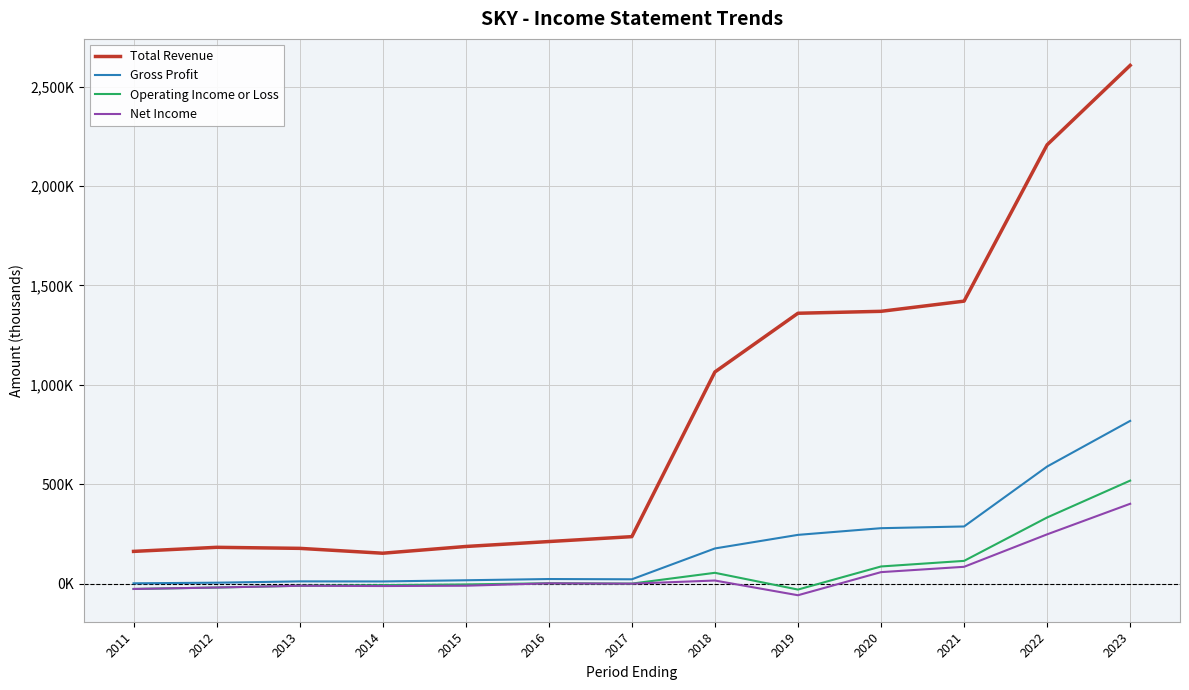

What are all the series names shown in the legend?

Total Revenue, Gross Profit, Operating Income or Loss, Net Income